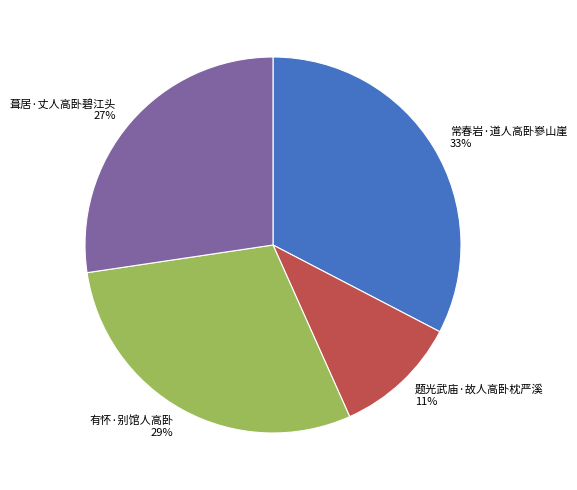

To the nearest percent, what is the average slice percentage?

25%